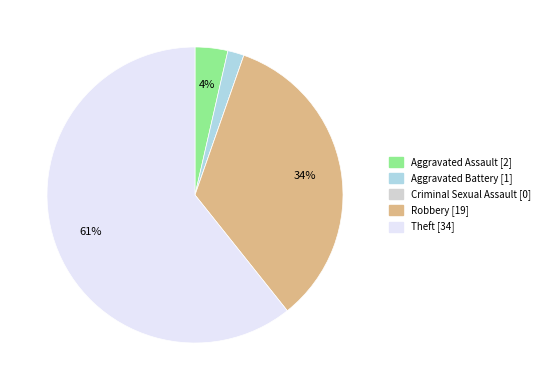

Is it true that Aggravated Battery is 11% of the pie?

False